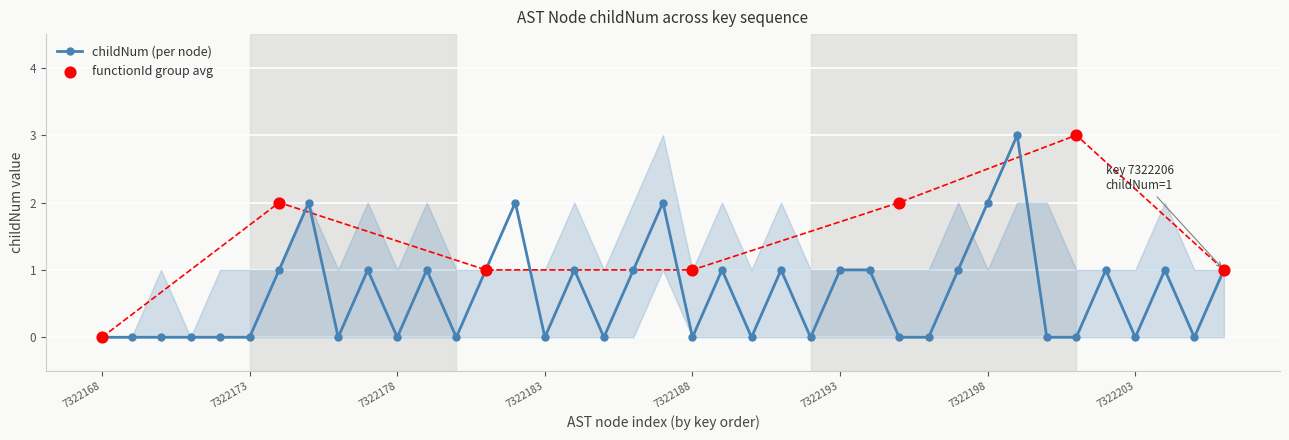

The value of childNum (per node) at 7322173 is 0. True or false?

True